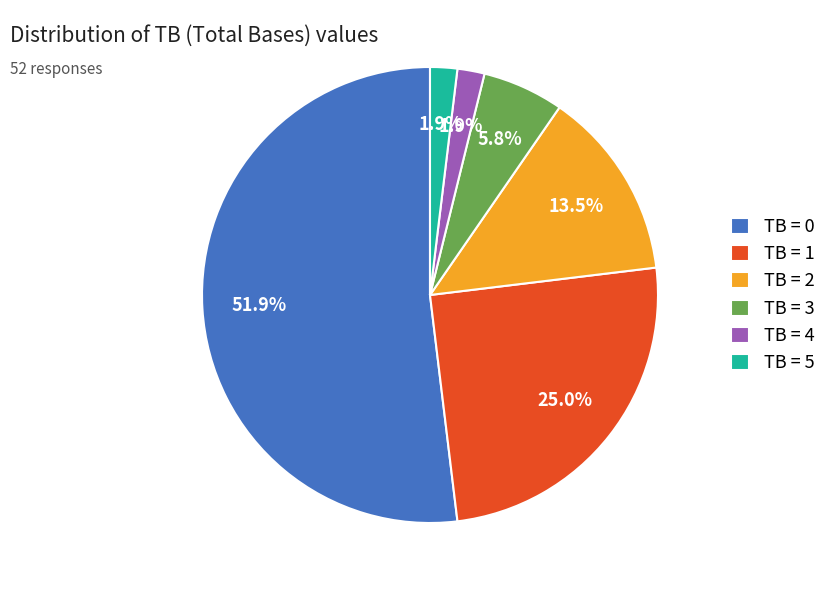

To the nearest percent, what is the average slice percentage?

17%